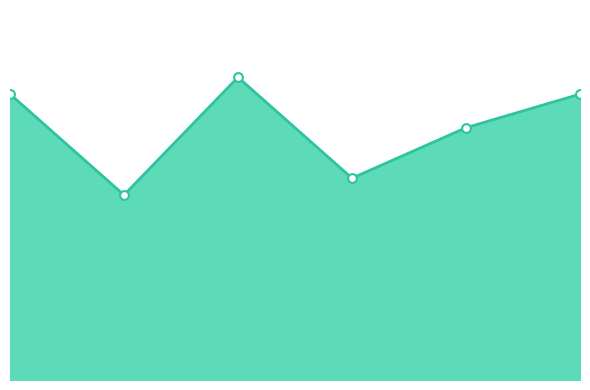

What is the change in value from 1 to 4?

-5